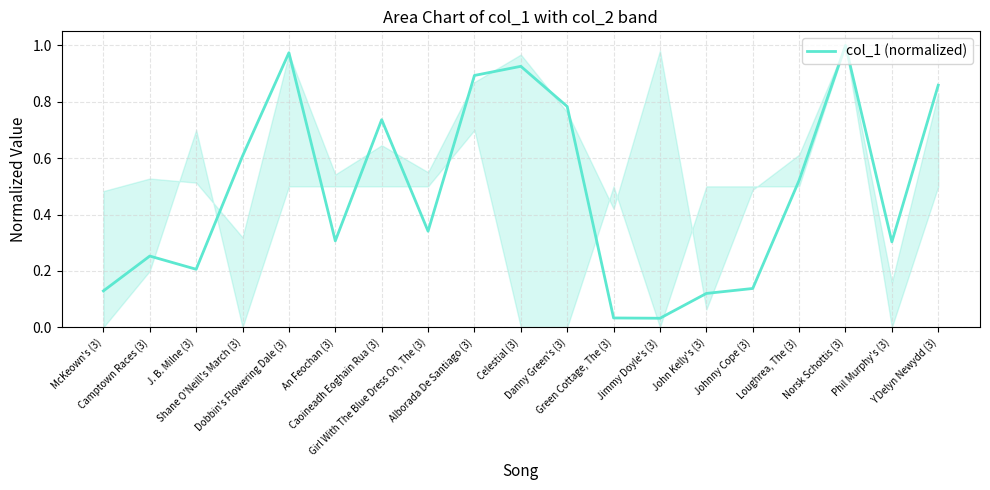

What is the sum of all values?

9.2